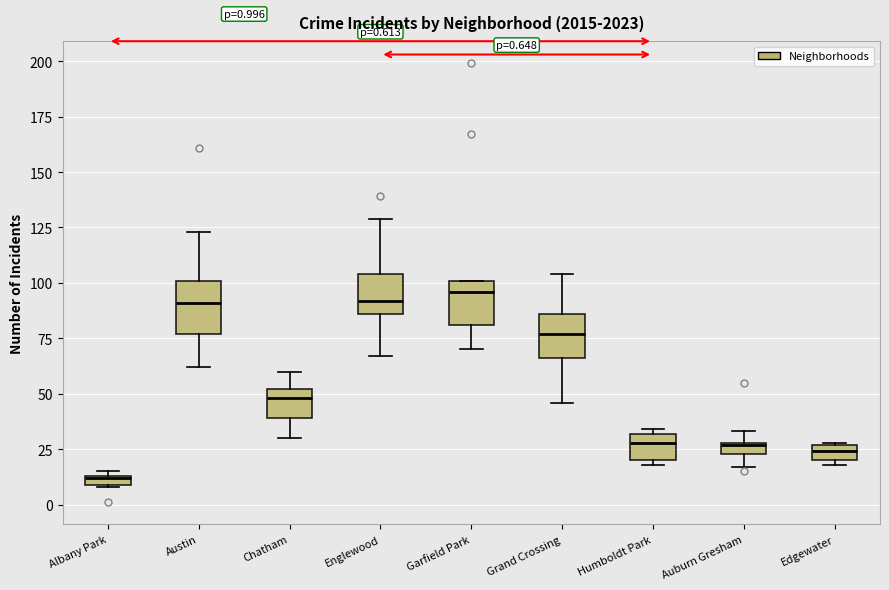

Which box's median line is the lowest?

Albany Park